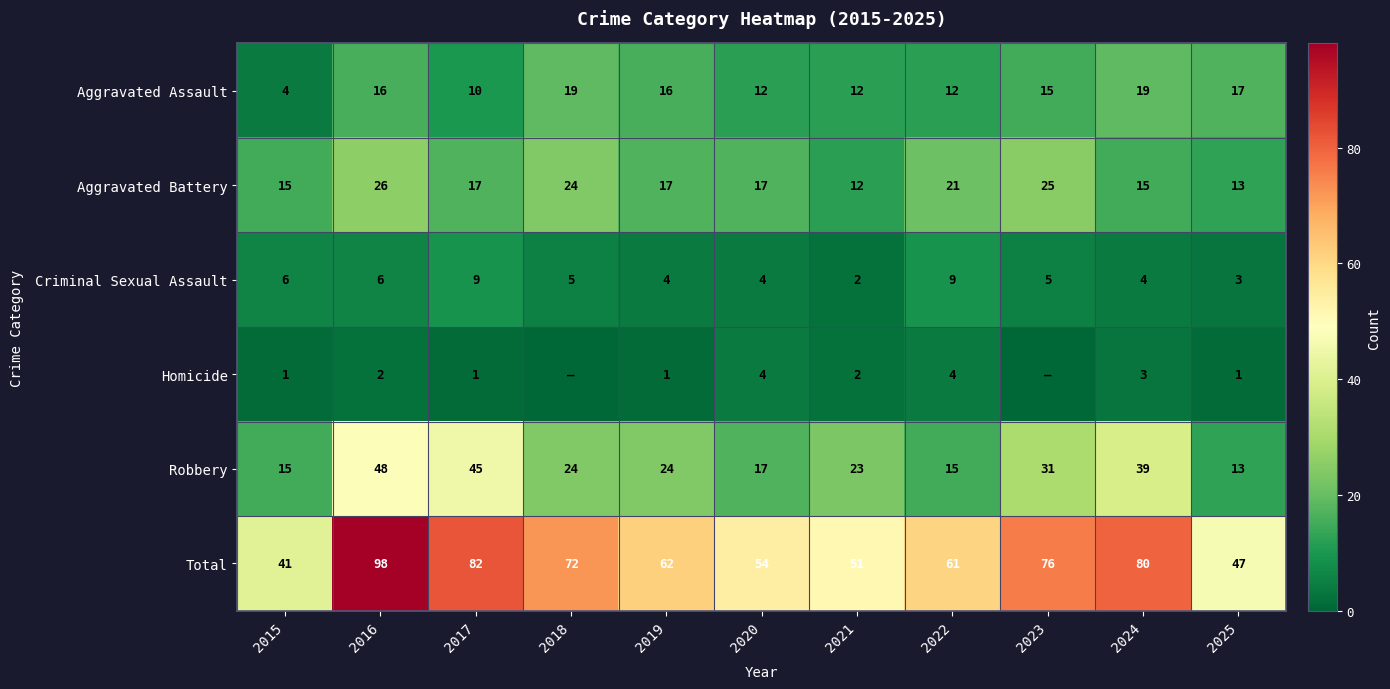

True or false: Homicide has a value of 4 at 2020.

True